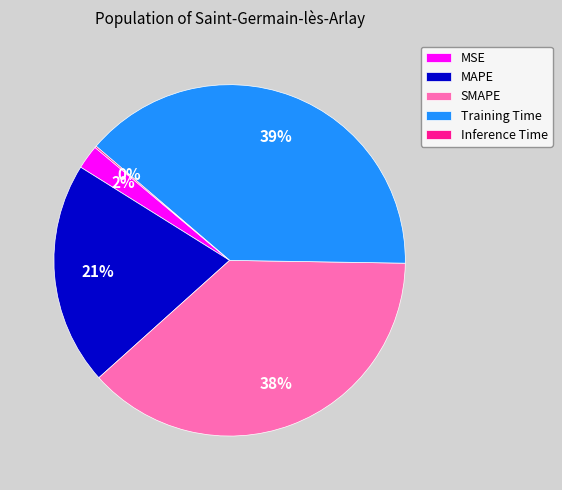

Which slice is the largest?

Training Time